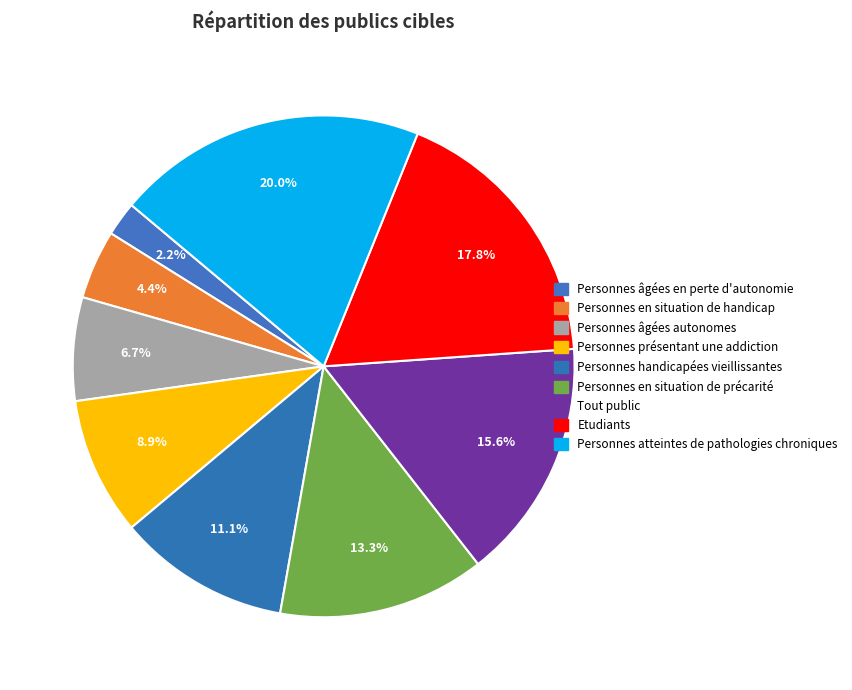

What is the smallest slice in the pie chart?

Personnes âgées en perte d'autonomie